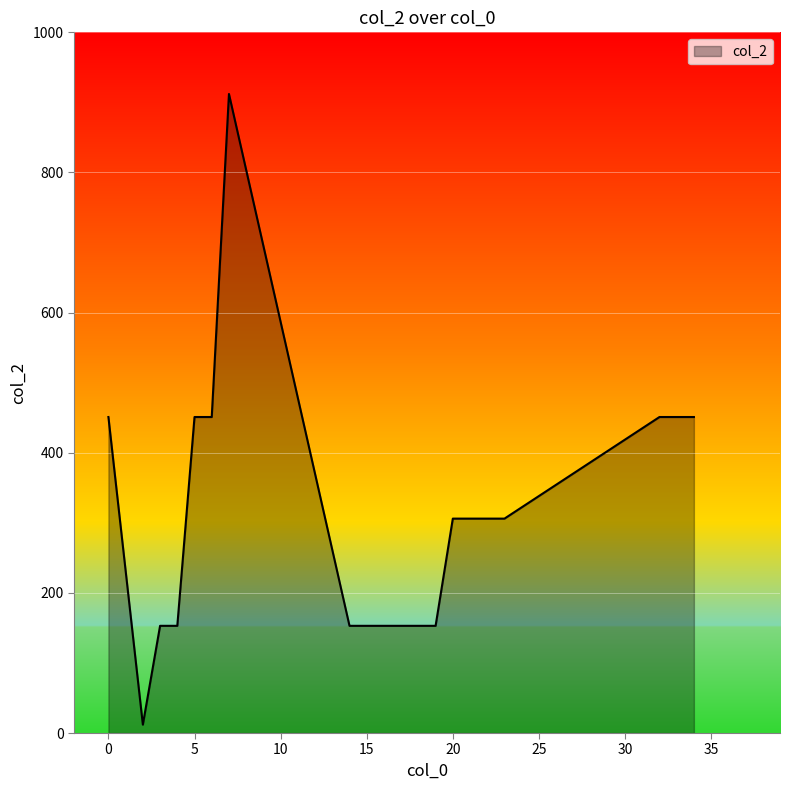

Count the number of data series in this chart.

1